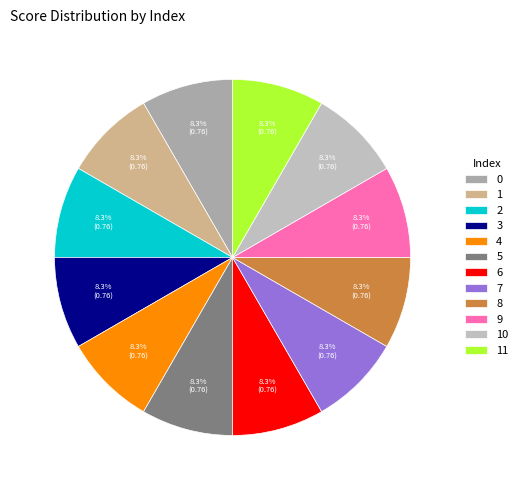

Does 0 account for over 50% of the chart?

No